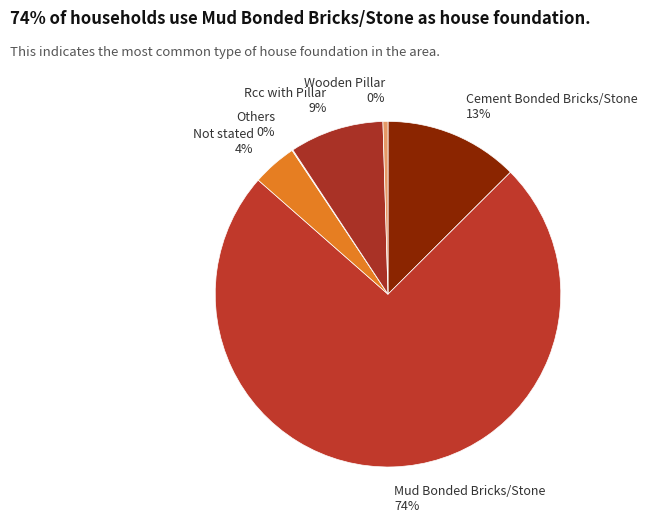

Does Not stated represent more than half of the total?

No